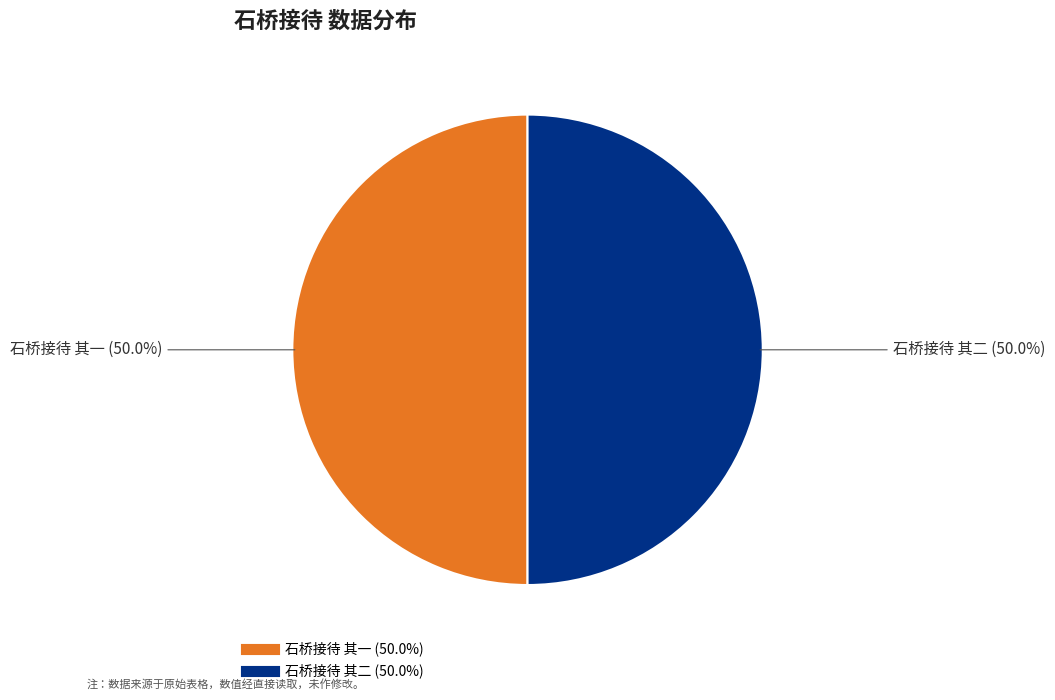

To the nearest percent, what portion does 石桥接待 其二 represent?

50%